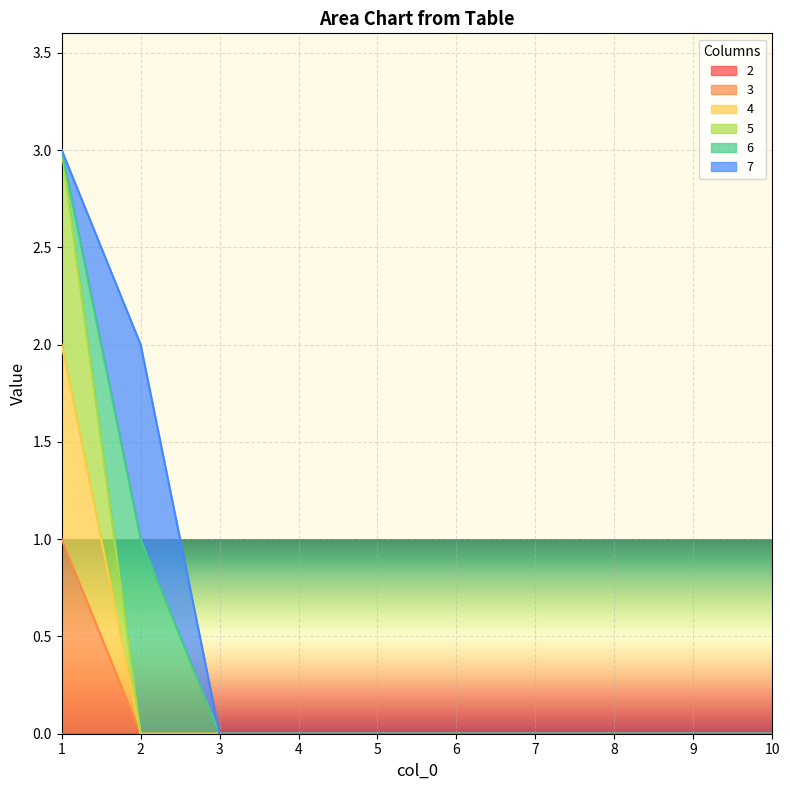

True or false: 5 and 4 intersect in this chart.

False